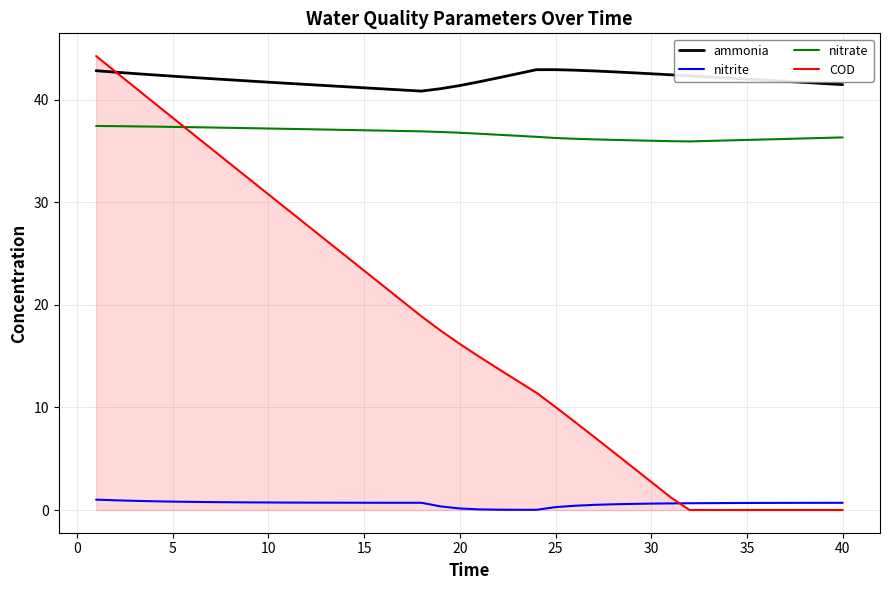

List the series in order of their peak value, highest first.

COD, ammonia, nitrate, nitrite